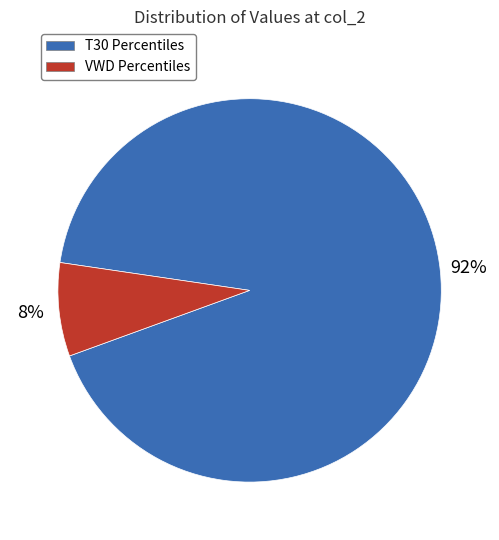

Do VWD Percentiles and T30 Percentiles together represent more than half of the pie?

Yes